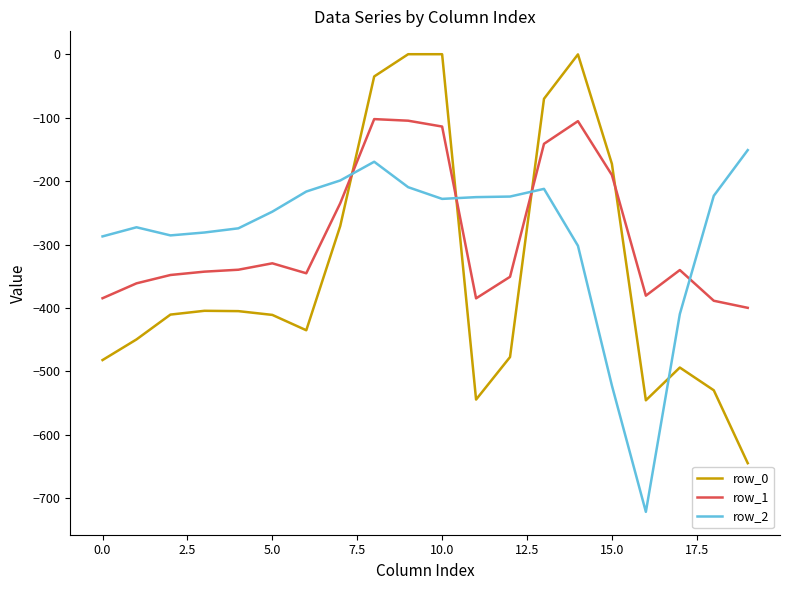

List the series in order of their peak value, highest first.

row_0, row_1, row_2